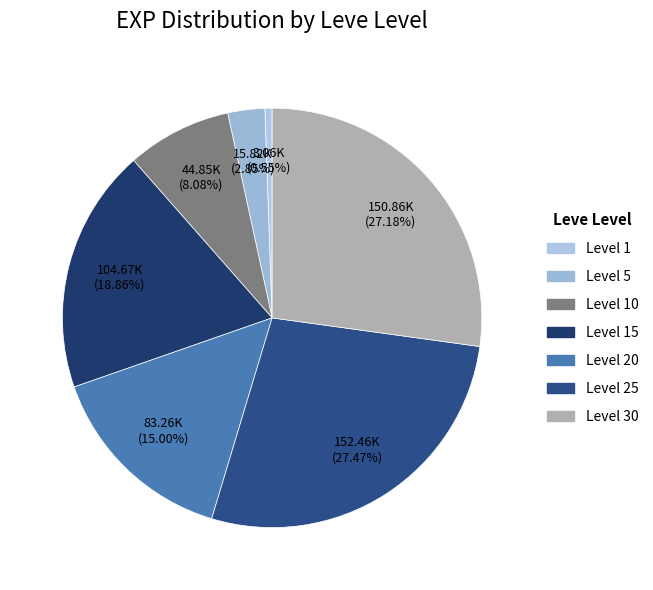

Count the number of slices in the pie.

7